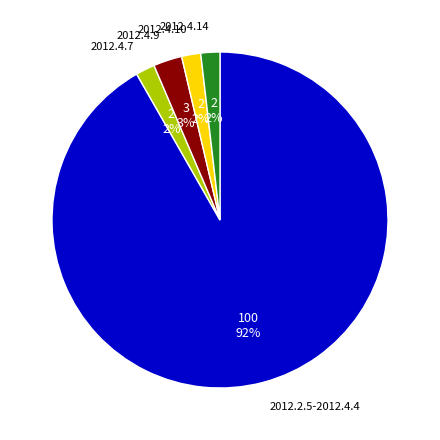

Do 2012.4.9 and 2012.4.7 together represent more than half of the pie?

No